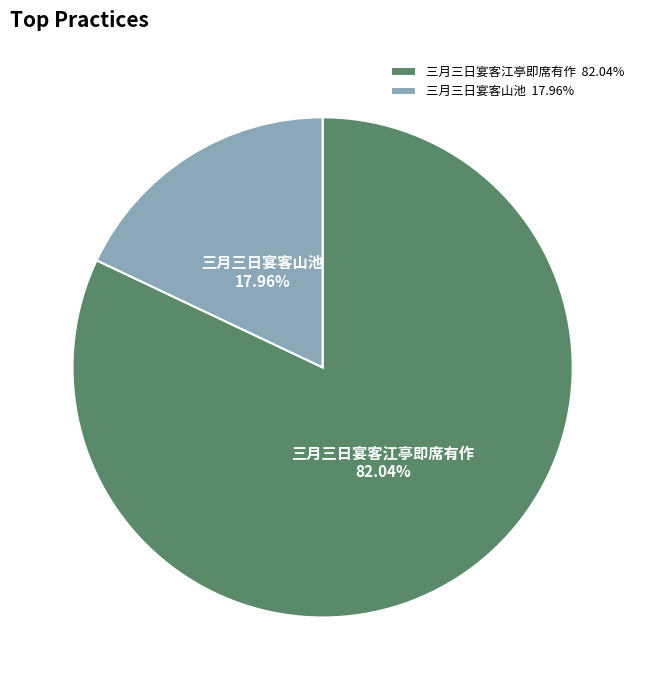

What is the ratio of the value at 三月三日宴客江亭即席有作 to the value at 三月三日宴客山池?

4.6